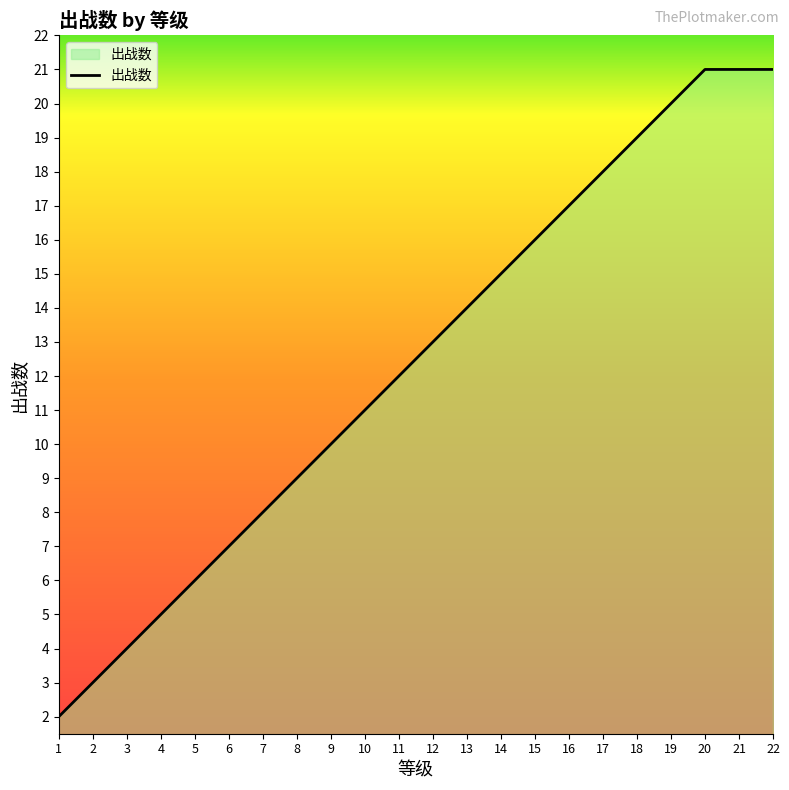

How many lines are shown in the chart?

1